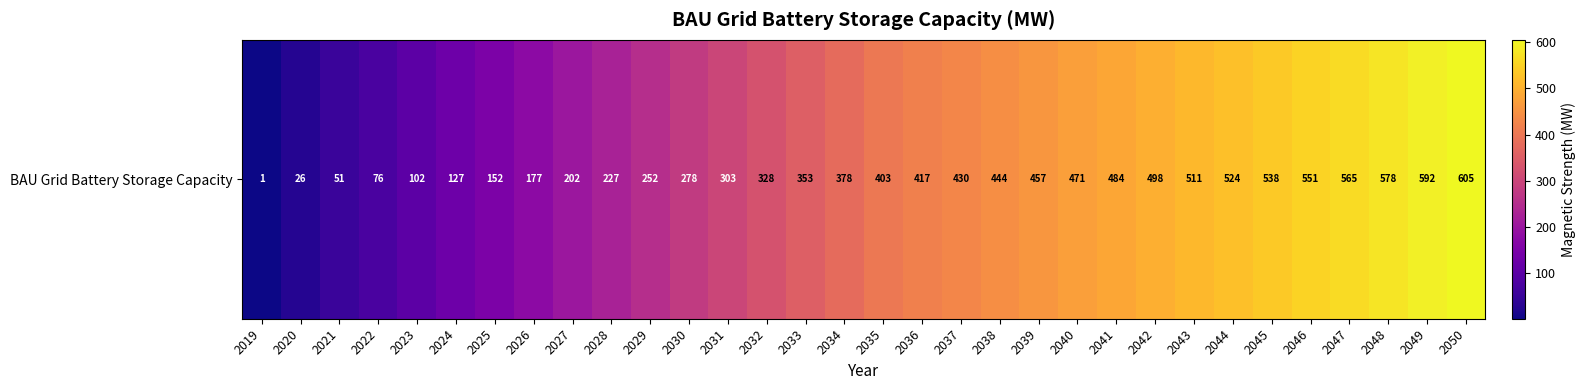

Rank the categories by value from lowest to highest.

2019, 2020, 2021, 2022, 2023, 2024, 2025, 2026, 2027, 2028, 2029, 2030, 2031, 2032, 2033, 2034, 2035, 2036, 2037, 2038, 2039, 2040, 2041, 2042, 2043, 2044, 2045, 2046, 2047, 2048, 2049, 2050